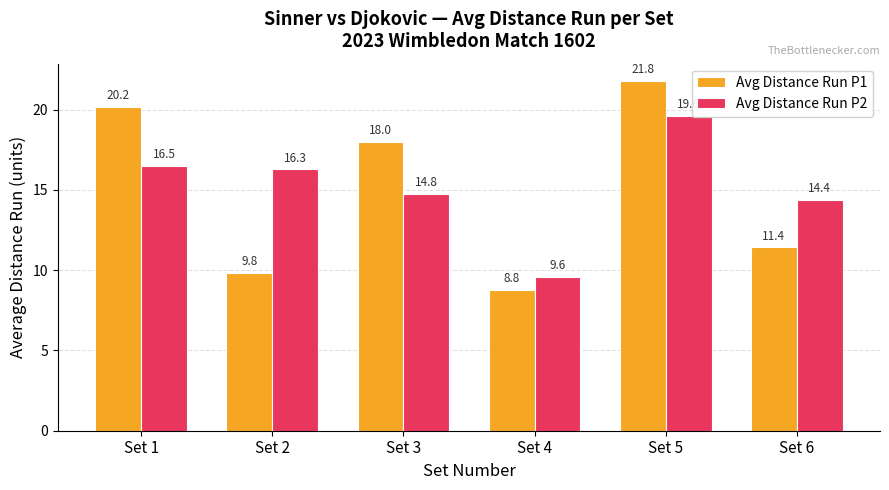

Reading left to right, transcribe all the data shown in this chart.

Avg Distance Run P1: Set 1=20.2	Set 2=9.8	Set 3=18.0	Set 4=8.8	Set 5=21.8	Set 6=11.4
Avg Distance Run P2: Set 1=16.5	Set 2=16.3	Set 3=14.8	Set 4=9.6	Set 5=19.6	Set 6=14.4